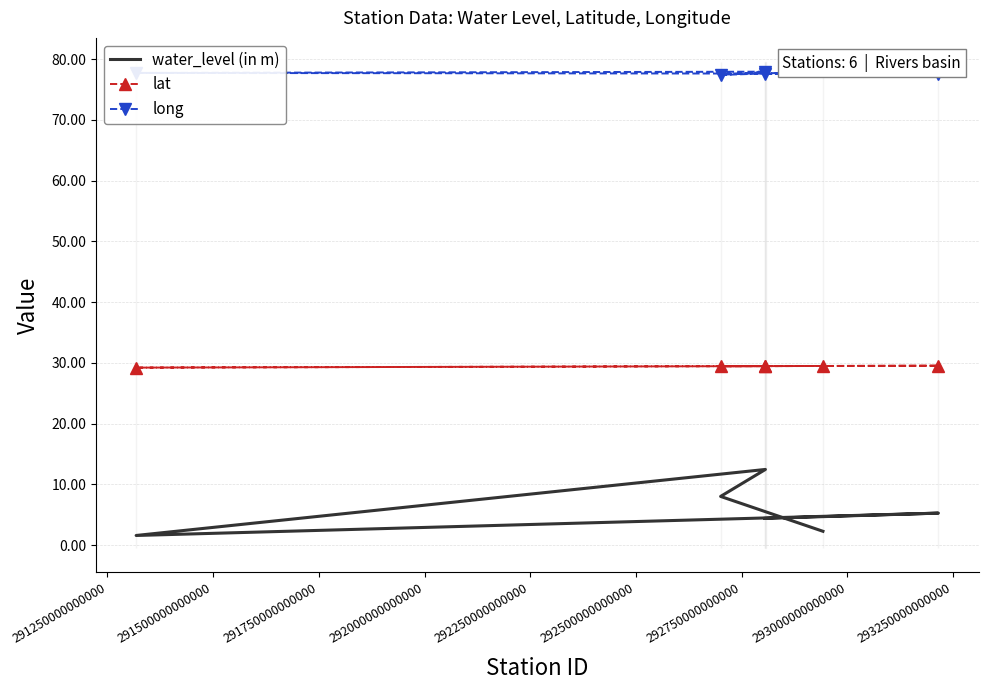

True or false: water_level (in m) has a value of 3.4 at 291250000000000.

False